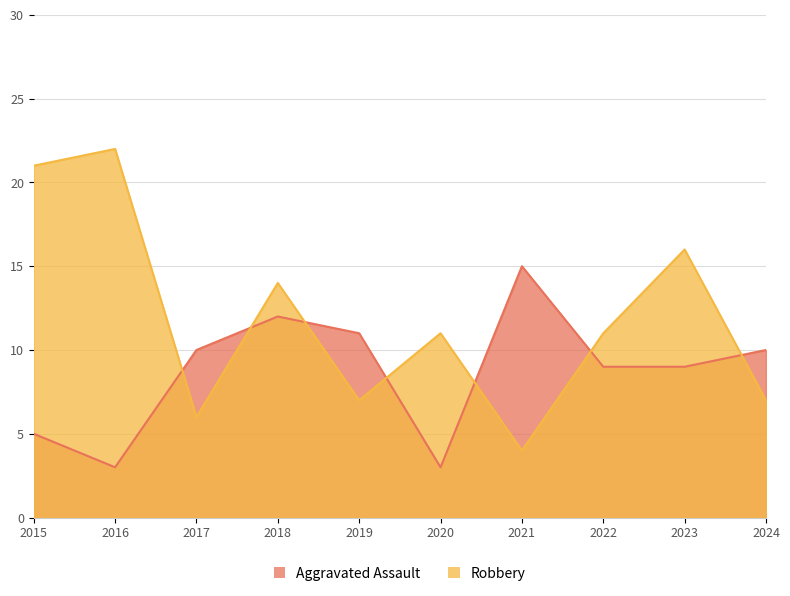

What are all the series names shown in the legend?

Aggravated Assault, Robbery